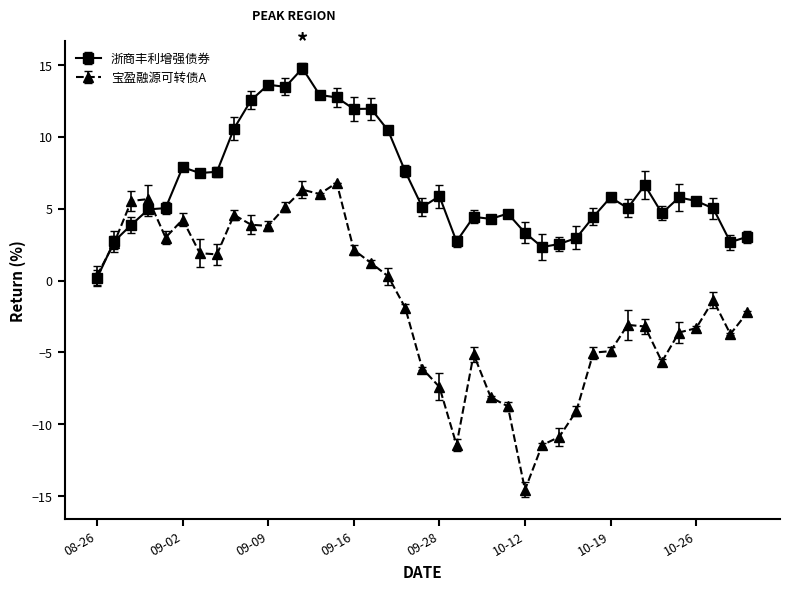

What is the average value of the 浙商丰利增强债券 series?

6.6